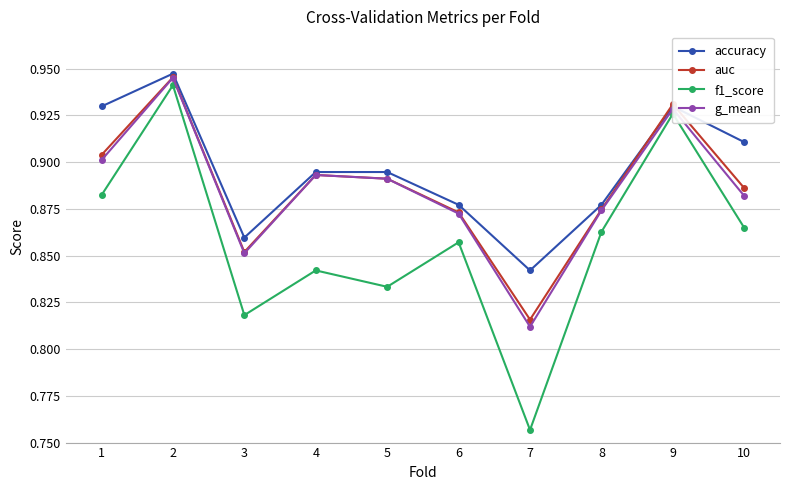

Is it true that g_mean equals 0.9 at 3?

True